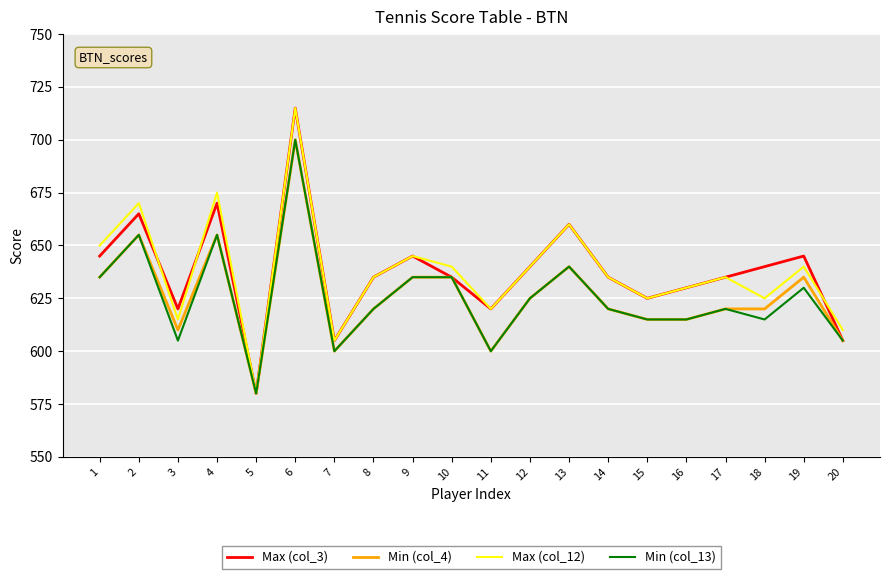

What is the sum of the Max (col_3) values at 8 and 19?

1280